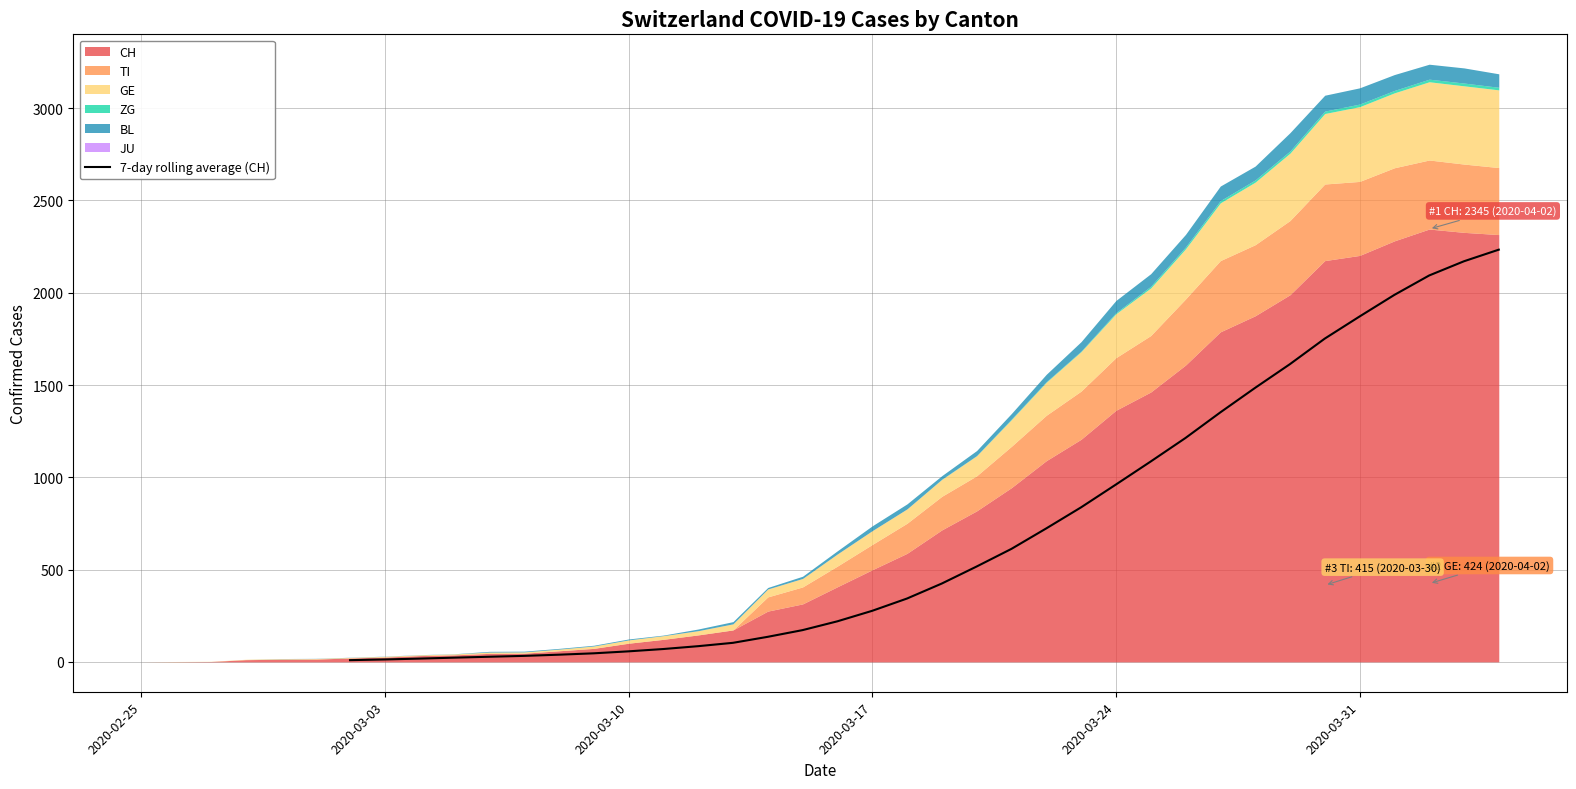

What is the maximum value for 7-day rolling average (CH)?

2233.3